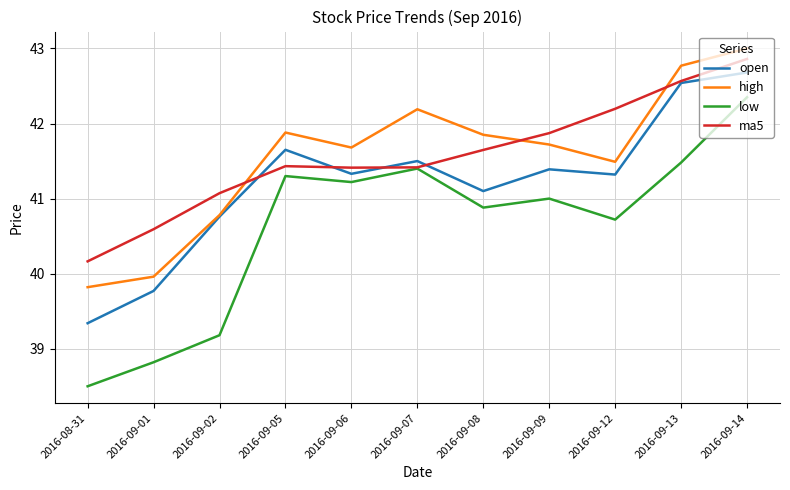

What is the maximum value for open?

42.7